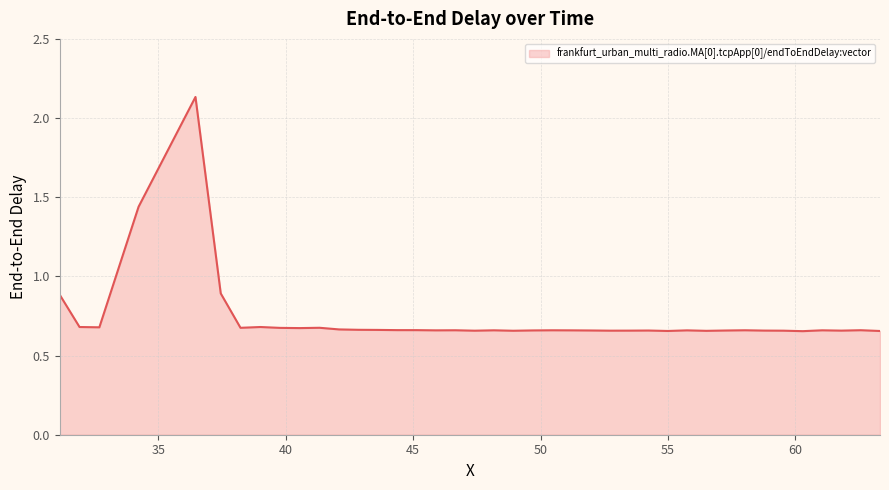

What is the difference between the maximum and minimum values?

1.5